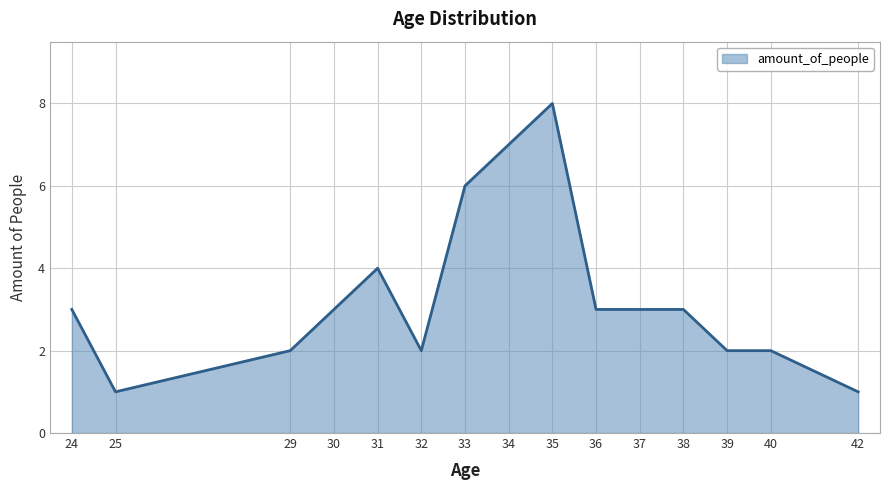

True or false: the data has more than 1 interior local peaks.

True